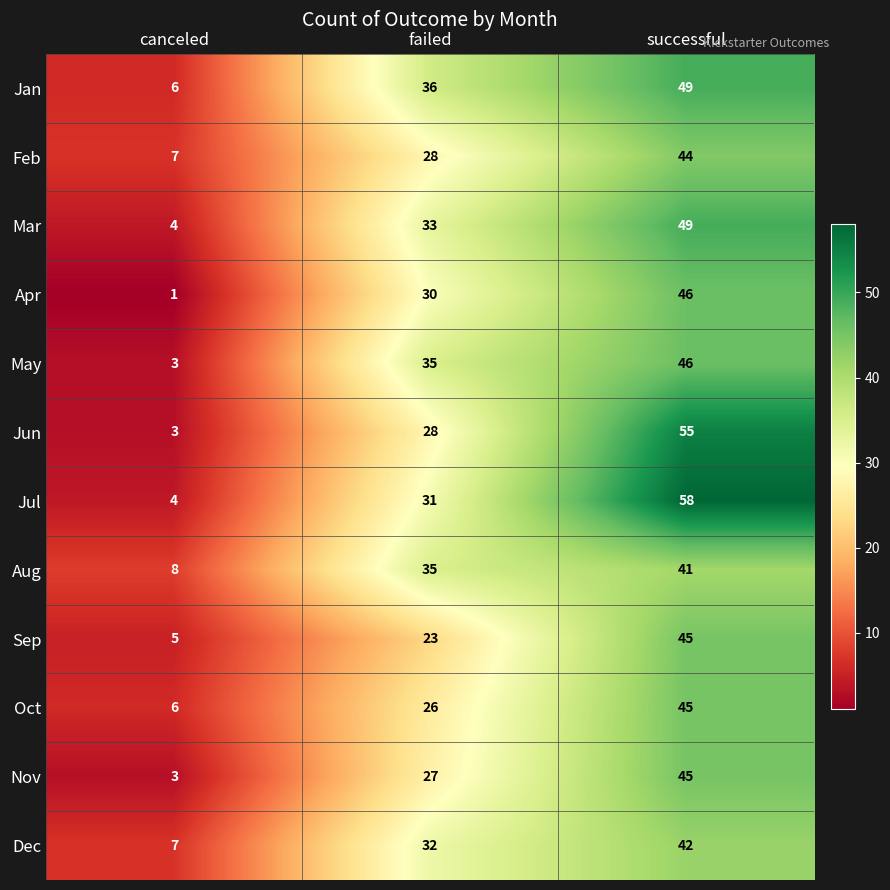

At which category is the sum across all series the highest?

successful